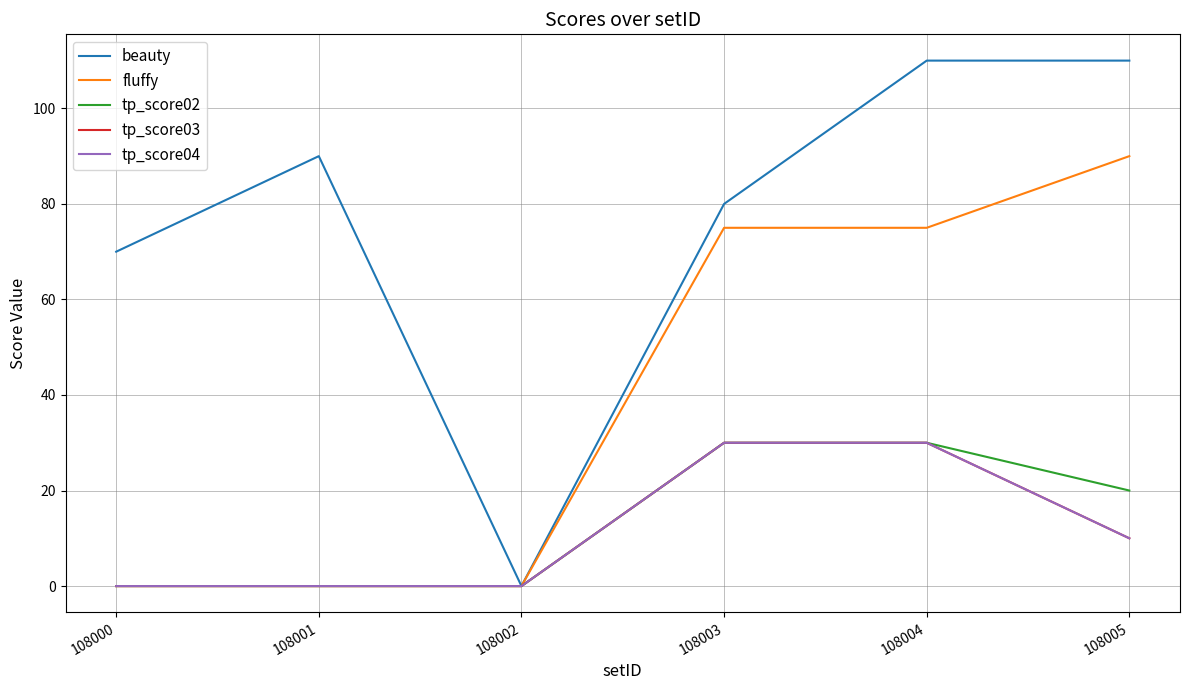

How many lines are shown in the chart?

5